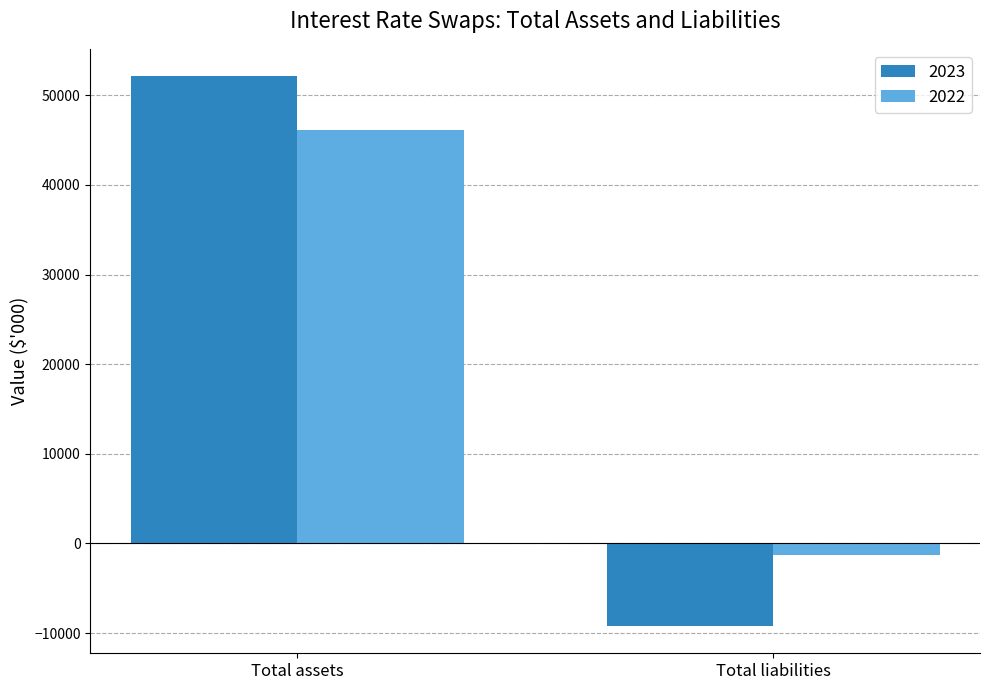

List the labels in order of 2023 value, largest first.

Total assets, Total liabilities